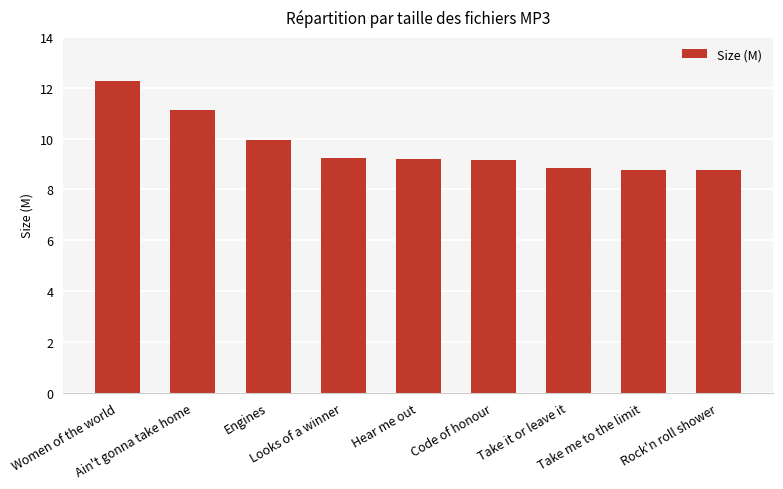

Between Rock'n roll shower and Hear me out, which is larger?

Hear me out